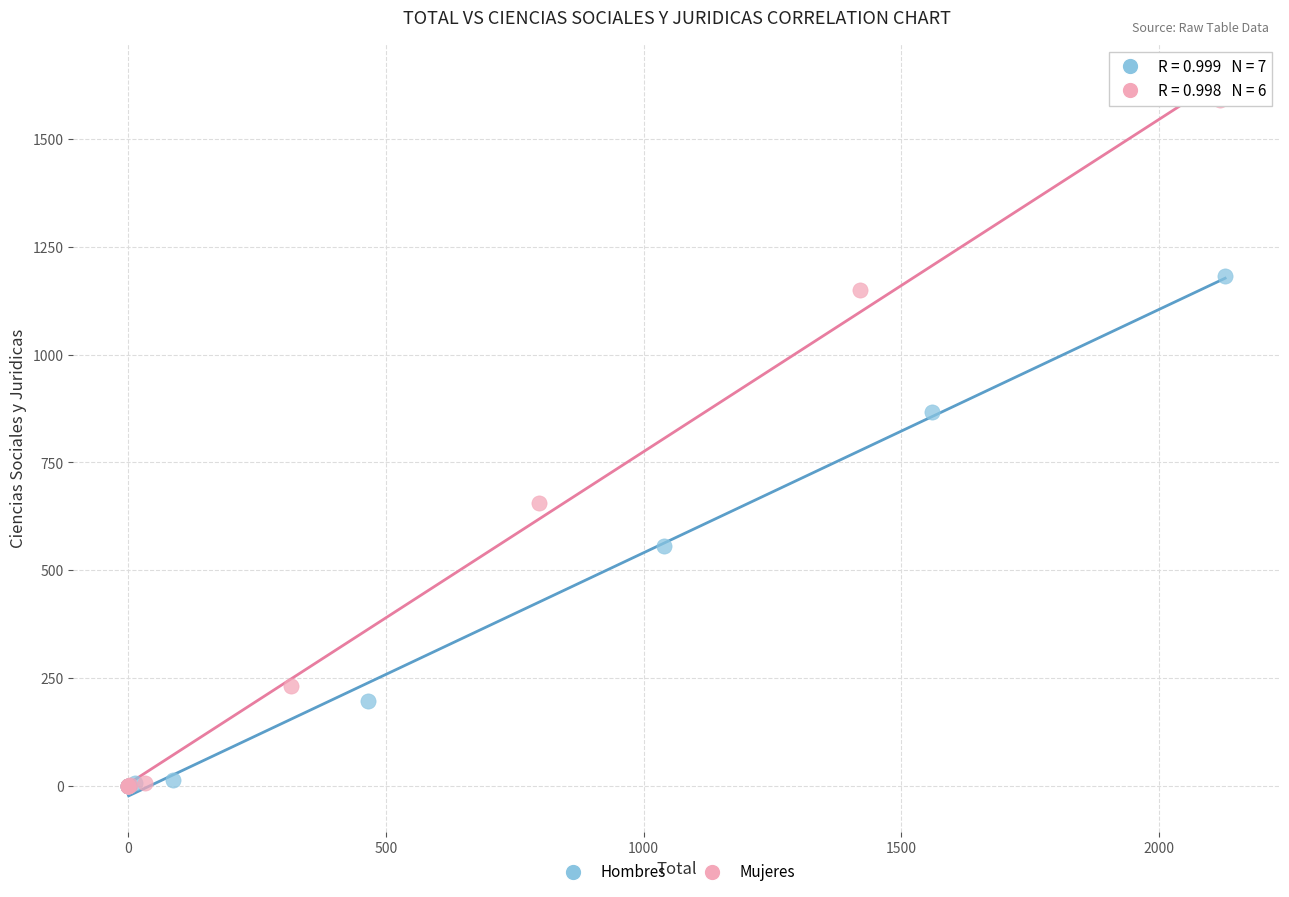

Which series contains the highest Y value?

Mujeres